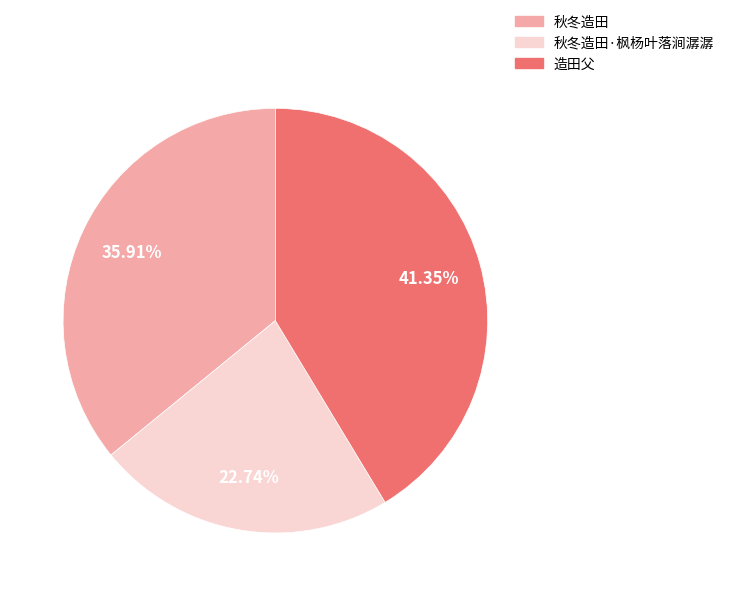

Does any single category account for the majority?

No